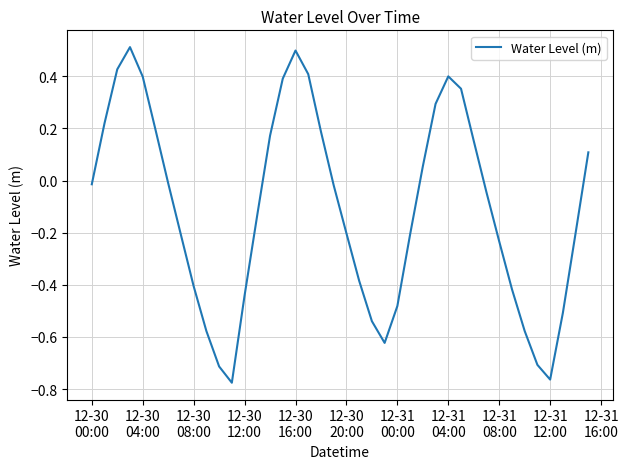

What is the difference between the maximum and minimum values?

1.3